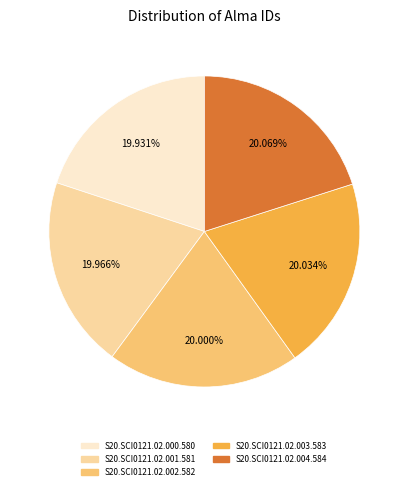

Does S20.SCI0121.02.000.580 represent more than half of the total?

No